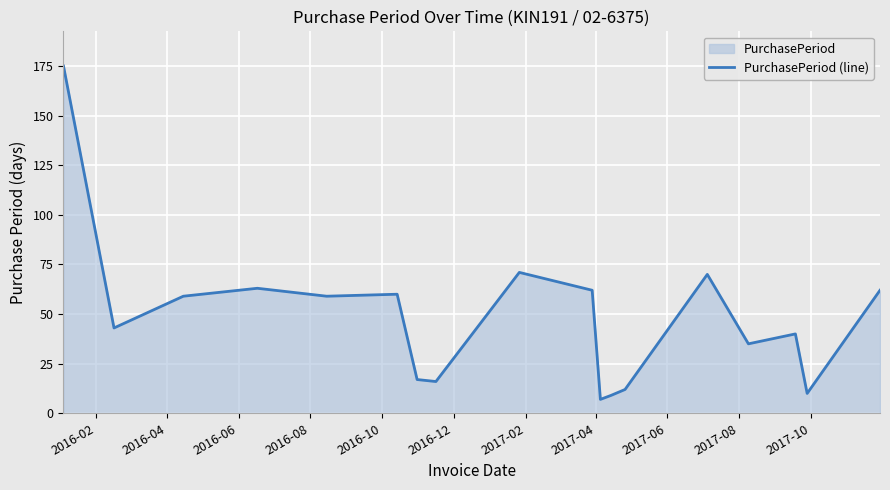

How many points are lower than both their immediate neighbors (excluding endpoints)?

6